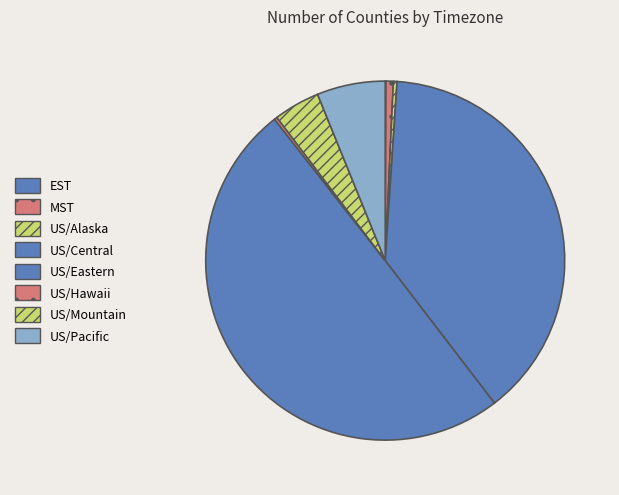

Is US/Central the majority of the pie?

No